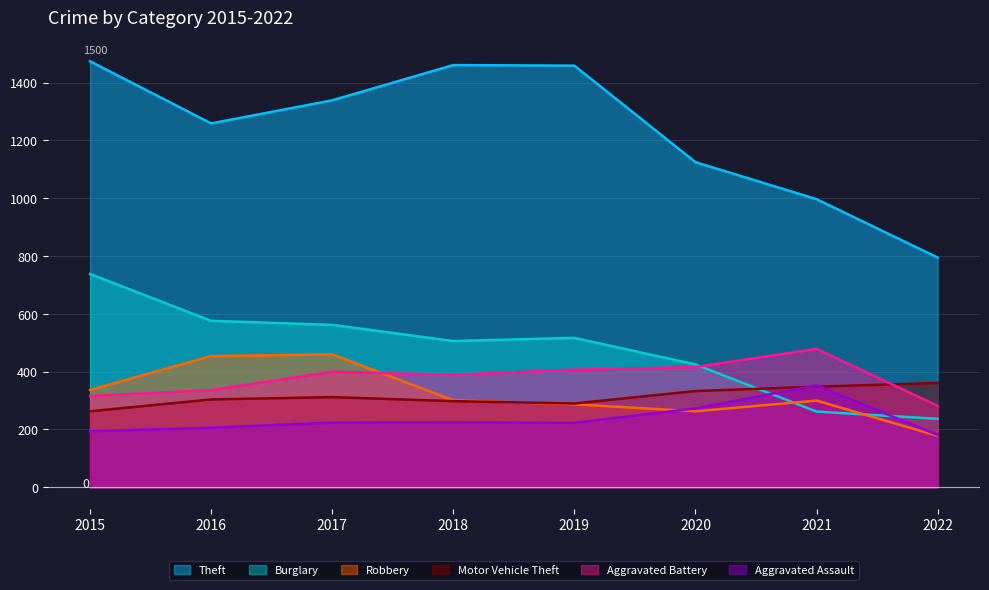

List the series in order of their peak value, lowest first.

Aggravated Assault, Motor Vehicle Theft, Robbery, Aggravated Battery, Burglary, Theft